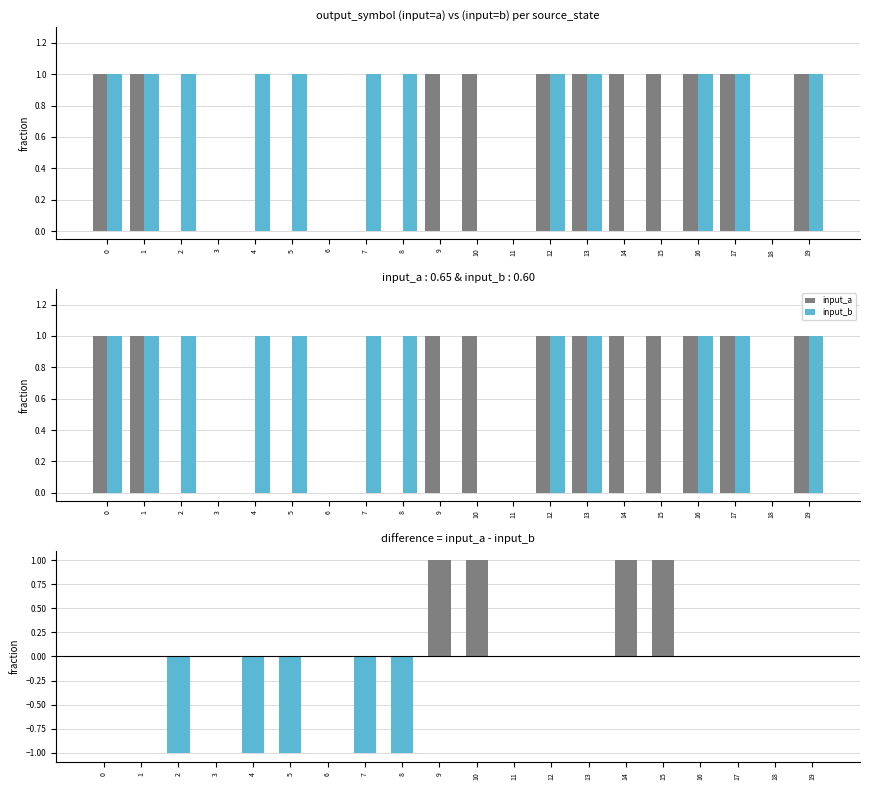

What is the spread (max minus min) of values at 17?

1